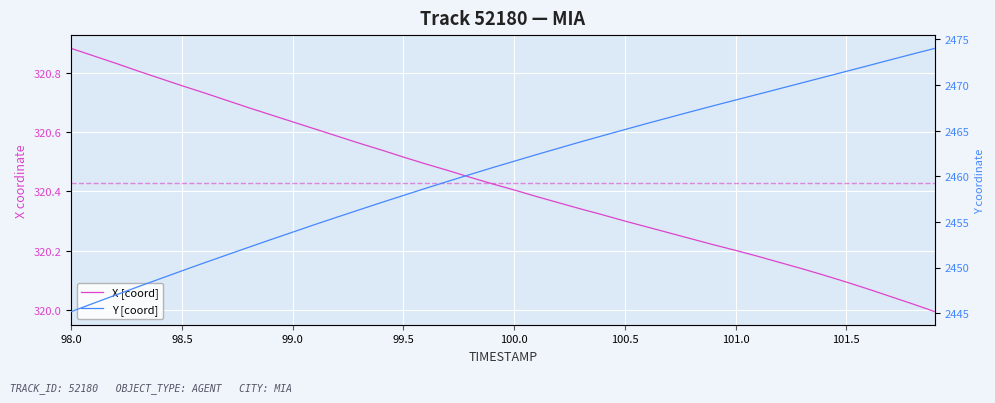

True or false: Y [coord] and X [coord] intersect in this chart.

False